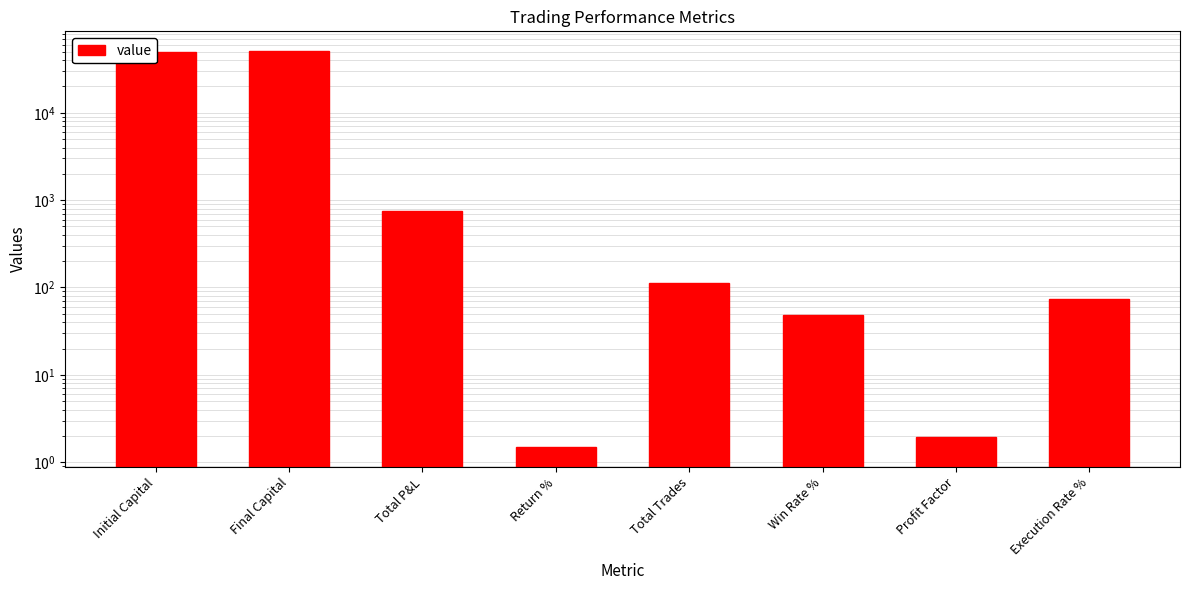

What is the difference between the maximum and minimum values?

50742.8